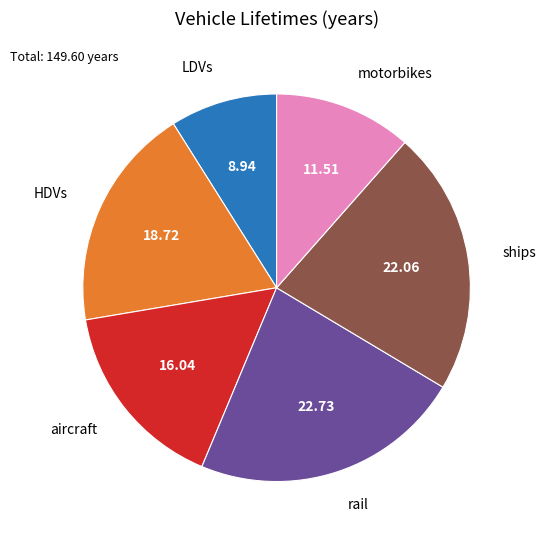

Does any single category account for the majority?

No